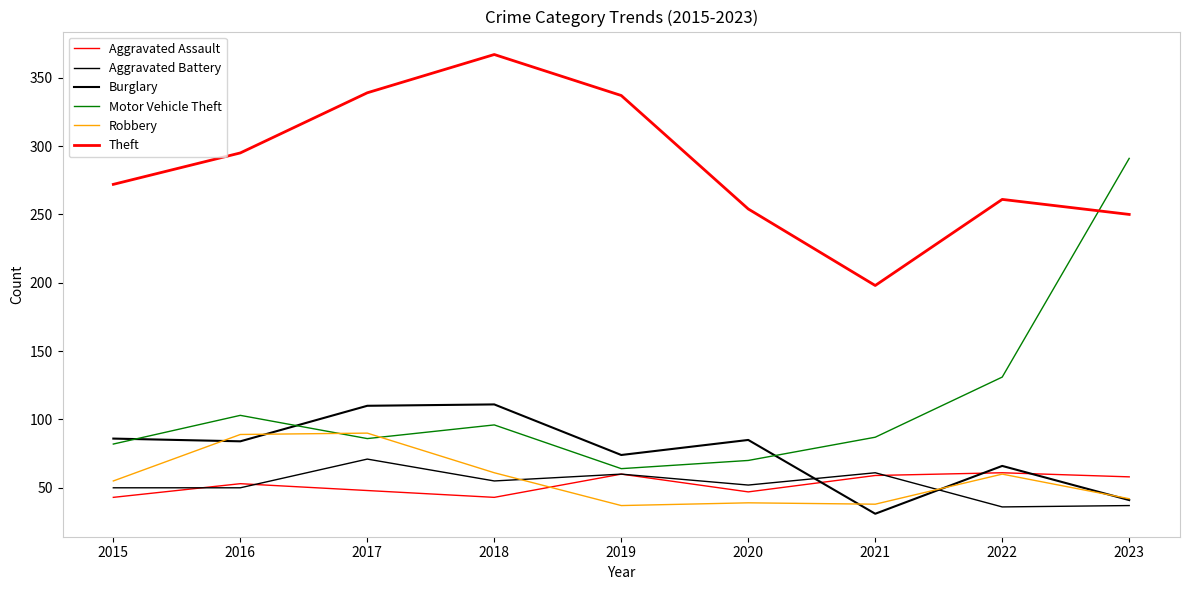

Does the chart have visible grid lines?

No